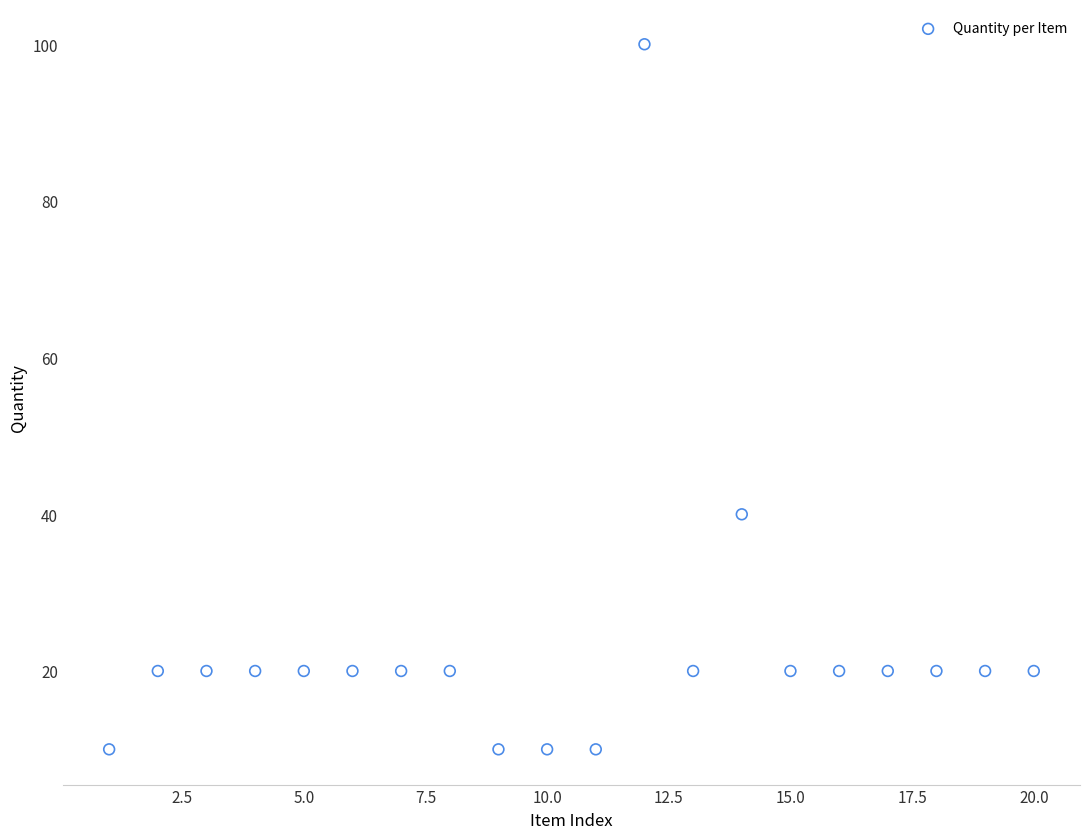

What Y value in the scatter plot is closest to 55?

40